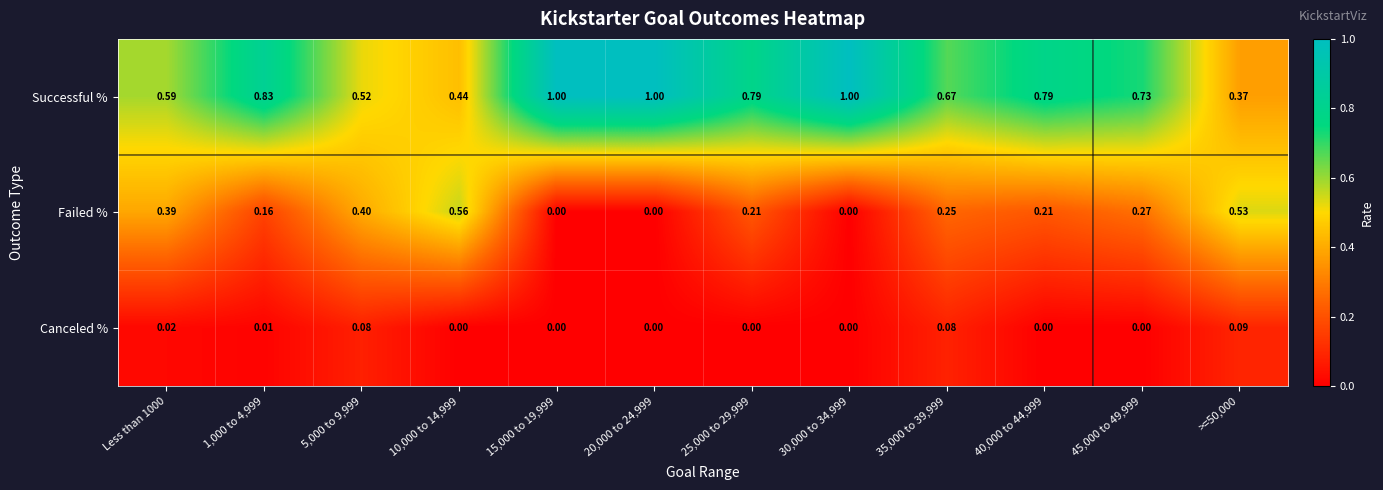

Which series has the largest total across all categories?

Successful %